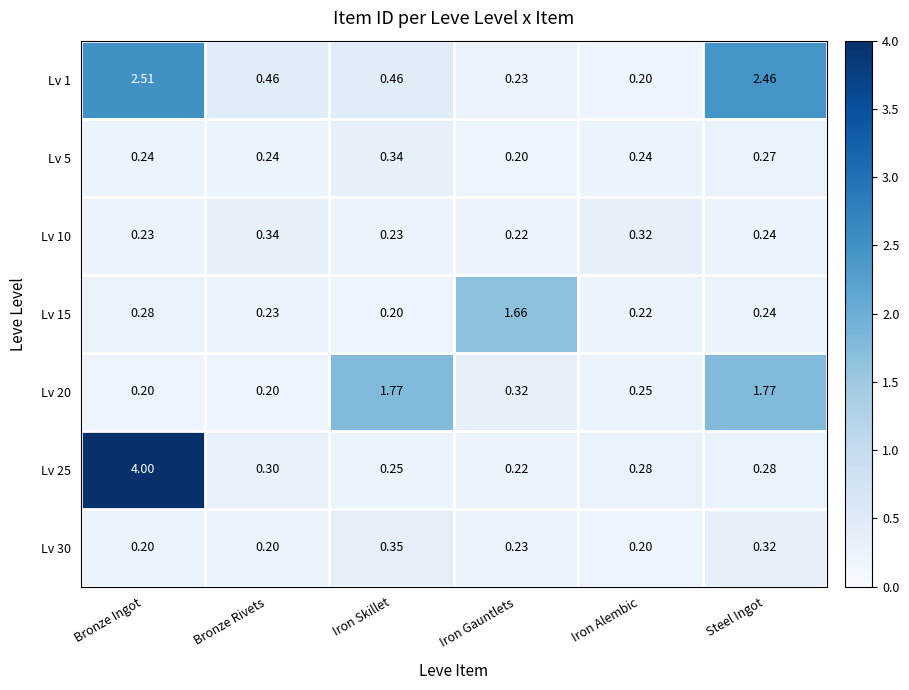

What is the spread (max minus min) of values at Bronze Ingot?

3.8